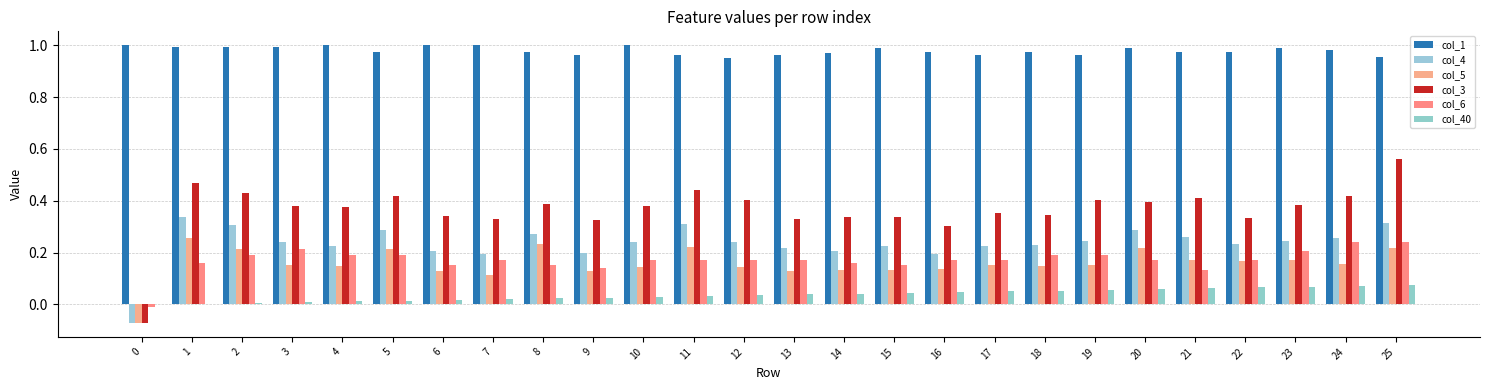

Reading left to right, extract all data points from this chart.

col_1: 0=1.0	1=1.0	2=1.0	3=1.0	4=1.0	5=1.0	6=1.0	7=1.0	8=1.0	9=1.0	10=1.0	11=1.0	12=1.0	13=1.0	14=1.0	15=1.0	16=1.0	17=1.0	18=1.0	19=1.0	20=1.0	21=1.0	22=1.0	23=1.0	24=1.0	25=1.0
col_4: 0=-0.1	1=0.3	2=0.3	3=0.2	4=0.2	5=0.3	6=0.2	7=0.2	8=0.3	9=0.2	10=0.2	11=0.3	12=0.2	13=0.2	14=0.2	15=0.2	16=0.2	17=0.2	18=0.2	19=0.2	20=0.3	21=0.3	22=0.2	23=0.2	24=0.3	25=0.3
col_5: 0=-0.1	1=0.3	2=0.2	3=0.2	4=0.1	5=0.2	6=0.1	7=0.1	8=0.2	9=0.1	10=0.1	11=0.2	12=0.1	13=0.1	14=0.1	15=0.1	16=0.1	17=0.2	18=0.1	19=0.2	20=0.2	21=0.2	22=0.2	23=0.2	24=0.2	25=0.2
col_3: 0=-0.1	1=0.5	2=0.4	3=0.4	4=0.4	5=0.4	6=0.3	7=0.3	8=0.4	9=0.3	10=0.4	11=0.4	12=0.4	13=0.3	14=0.3	15=0.3	16=0.3	17=0.4	18=0.3	19=0.4	20=0.4	21=0.4	22=0.3	23=0.4	24=0.4	25=0.6
col_6: 0=-0.0	1=0.2	2=0.2	3=0.2	4=0.2	5=0.2	6=0.2	7=0.2	8=0.2	9=0.1	10=0.2	11=0.2	12=0.2	13=0.2	14=0.2	15=0.2	16=0.2	17=0.2	18=0.2	19=0.2	20=0.2	21=0.1	22=0.2	23=0.2	24=0.2	25=0.2
col_40: 0=0.0	1=0.0	2=0.0	3=0.0	4=0.0	5=0.0	6=0.0	7=0.0	8=0.0	9=0.0	10=0.0	11=0.0	12=0.0	13=0.0	14=0.0	15=0.0	16=0.0	17=0.1	18=0.1	19=0.1	20=0.1	21=0.1	22=0.1	23=0.1	24=0.1	25=0.1